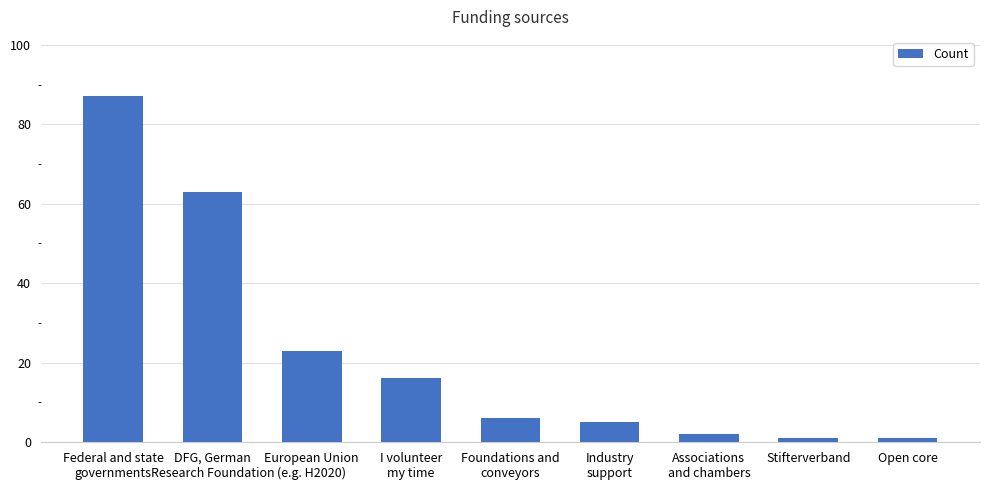

What is the greatest value displayed?

87